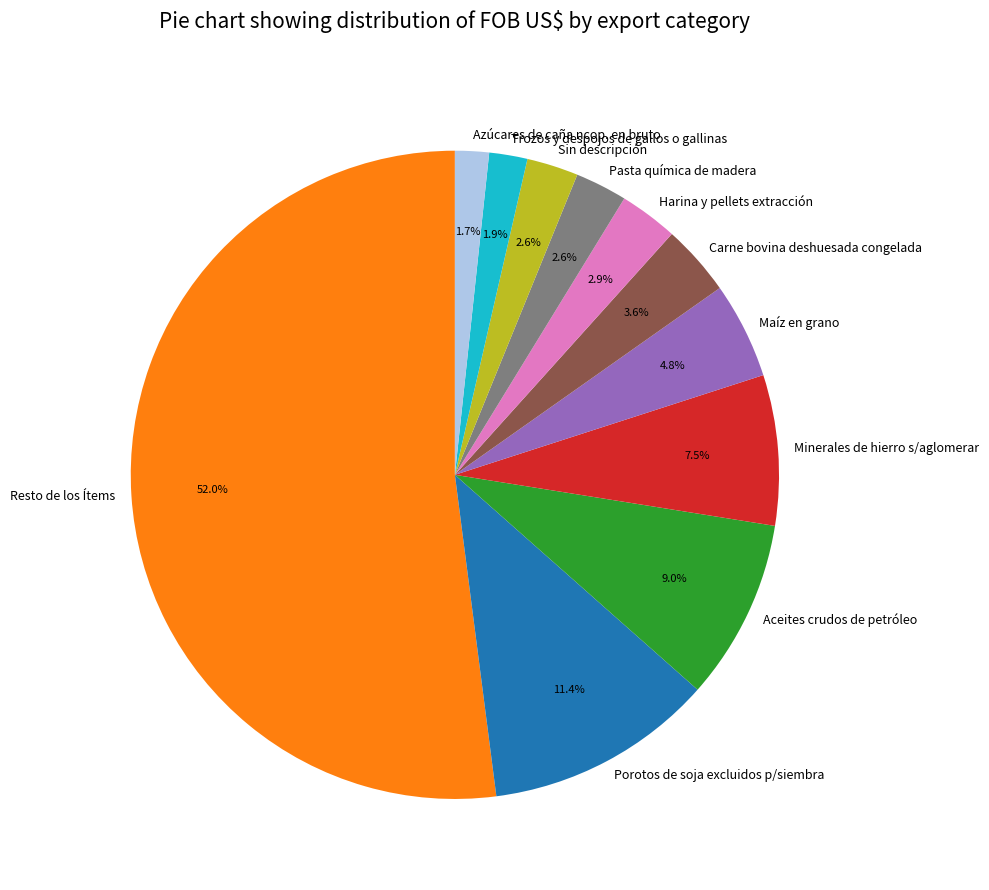

Between Porotos de soja excluidos p/siembra and Carne bovina deshuesada congelada, which is larger?

Porotos de soja excluidos p/siembra